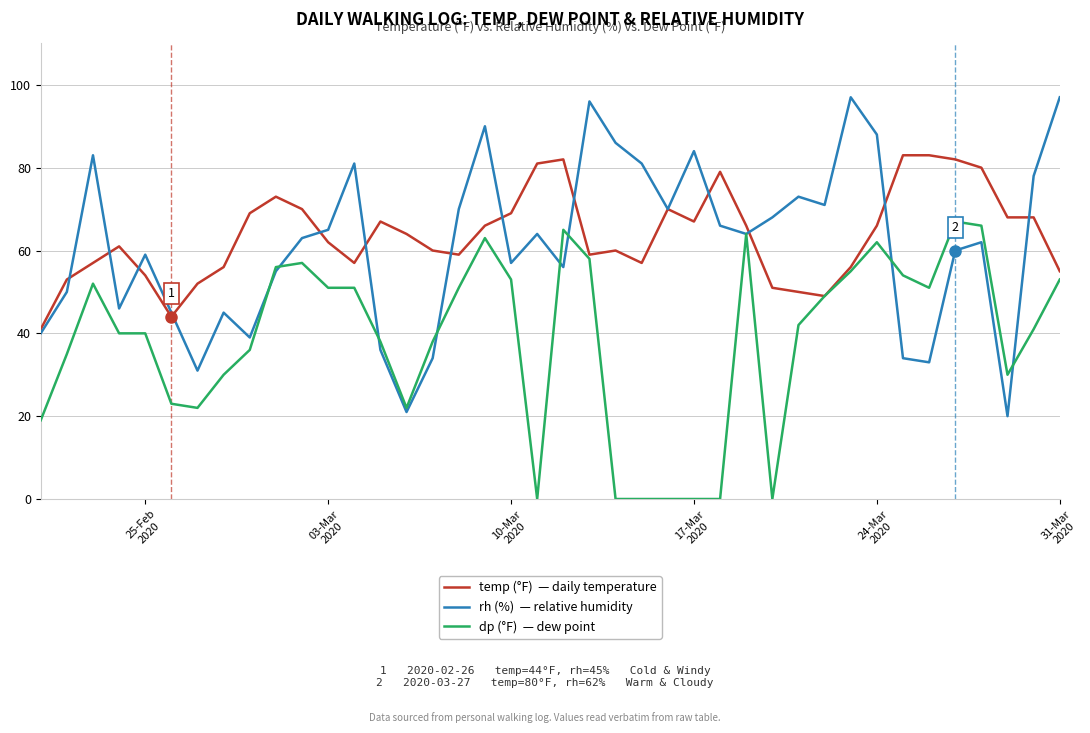

Reading left to right, what are all the values shown in this chart?

temp (°F): 41	53	57	61	54	44	52	56	69	73	70	62	57	67	64	60	59	66	69	81	82	59	60	57	70	67	79	66	51	50	49	56	66	83	83	82	80	68	68	55
rh (%): 40	50	83	46	59	45	31	45	39	55	63	65	81	36	21	34	70	90	57	64	56	96	86	81	70	84	66	64	68	73	71	97	88	34	33	60	62	20	78	97
dp (°F): 19	35	52	40	40	23	22	30	36	56	57	51	51	38	22	38	51	63	53	0	65	58	0	0	0	0	0	64	0	42	49	55	62	54	51	67	66	30	41	53